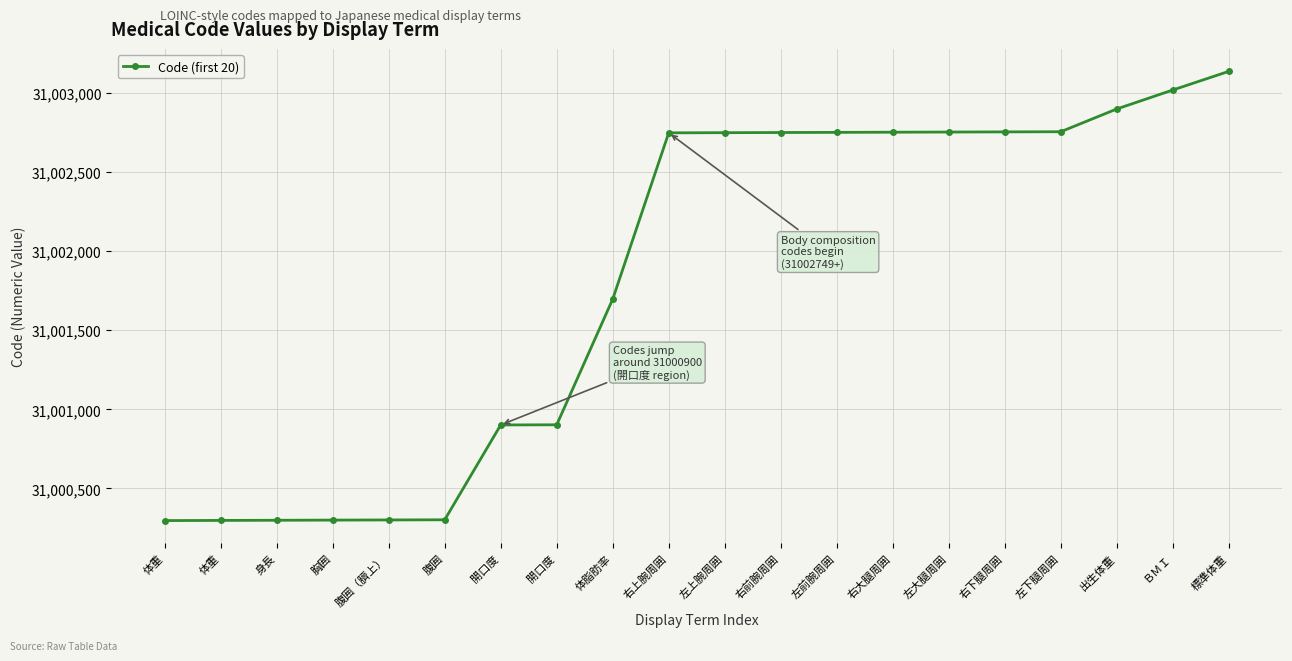

How many categories are shown in the chart?

20